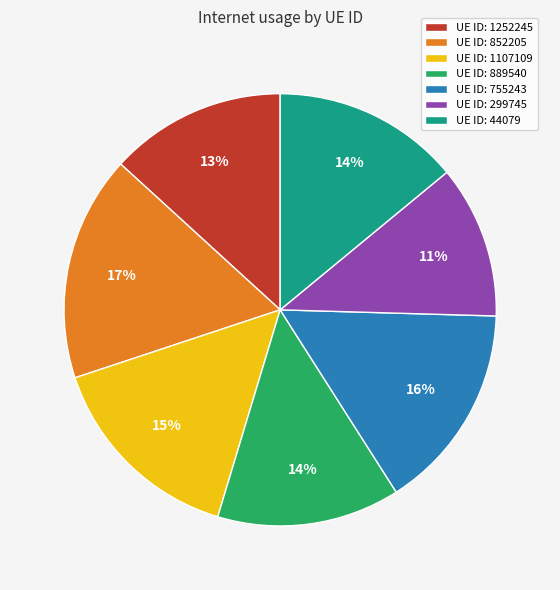

Does UE ID: 852205 represent more than half of the total?

No